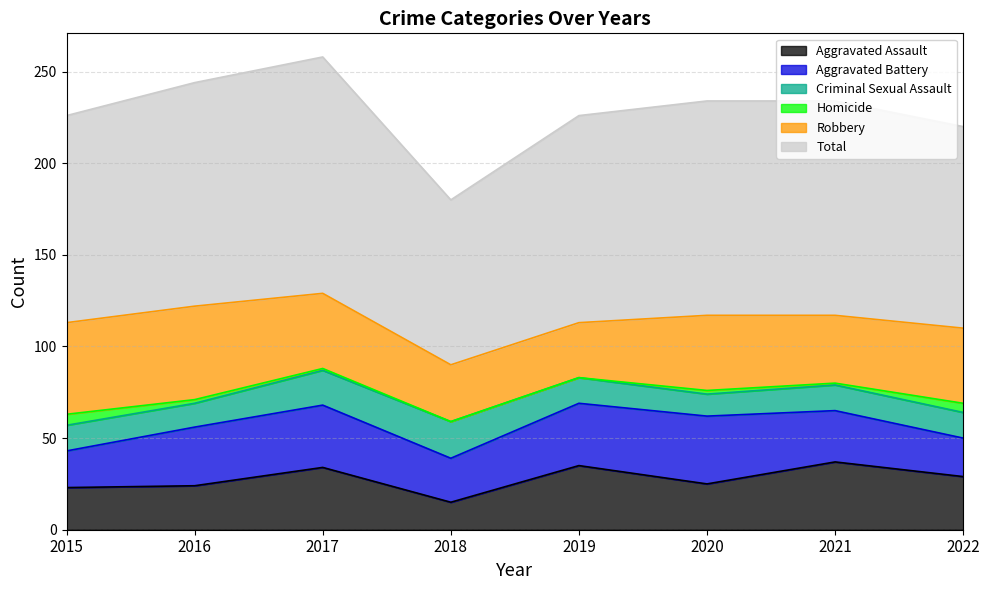

Reading left to right, what are all the values shown in this chart?

Aggravated Assault: 2015=23	2016=24	2017=34	2018=15	2019=35	2020=25	2021=37	2022=29
Aggravated Battery: 2015=20	2016=32	2017=34	2018=24	2019=34	2020=37	2021=28	2022=21
Criminal Sexual Assault: 2015=14	2016=13	2017=19	2018=20	2019=14	2020=12	2021=14	2022=14
Homicide: 2015=6	2016=2	2017=1	2018=0	2019=0	2020=2	2021=1	2022=5
Robbery: 2015=50	2016=51	2017=41	2018=31	2019=30	2020=41	2021=37	2022=41
Total: 2015=113	2016=122	2017=129	2018=90	2019=113	2020=117	2021=117	2022=110